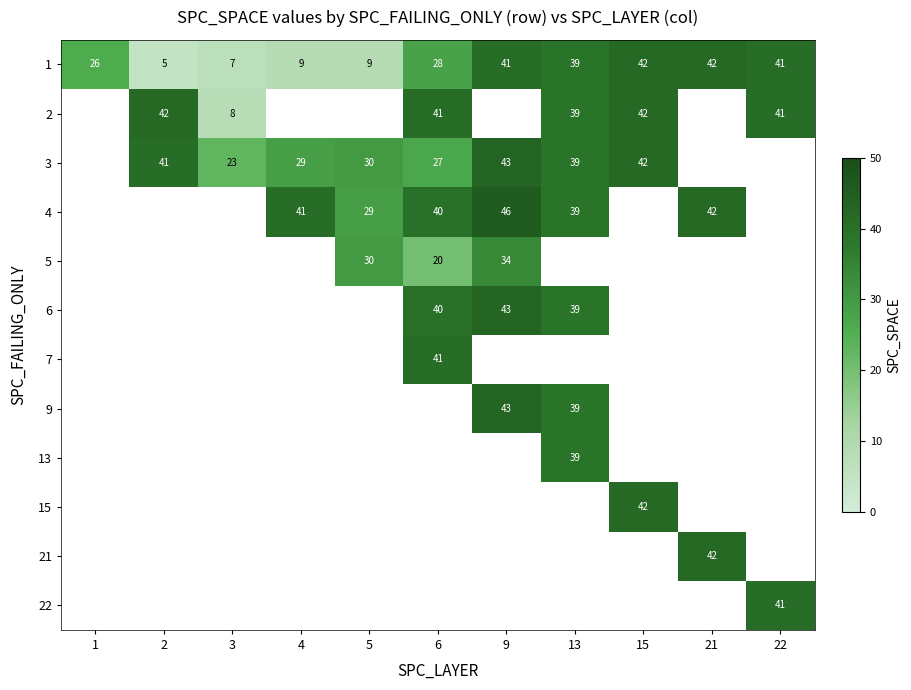

Is it true that 22 equals 22 at 22?

False